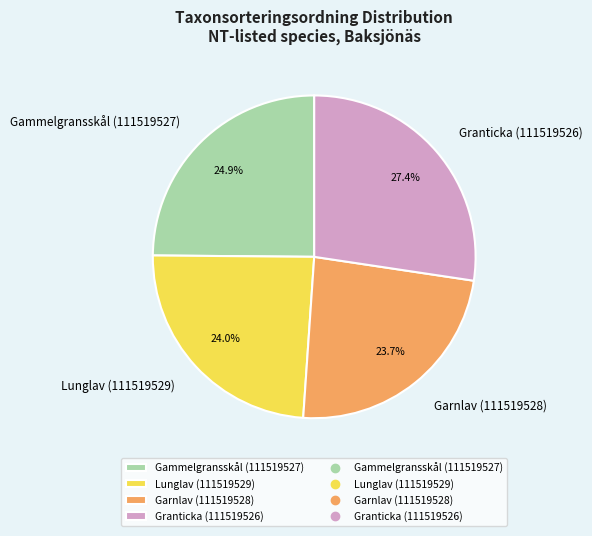

Which slice is the largest?

Granticka (111519526)